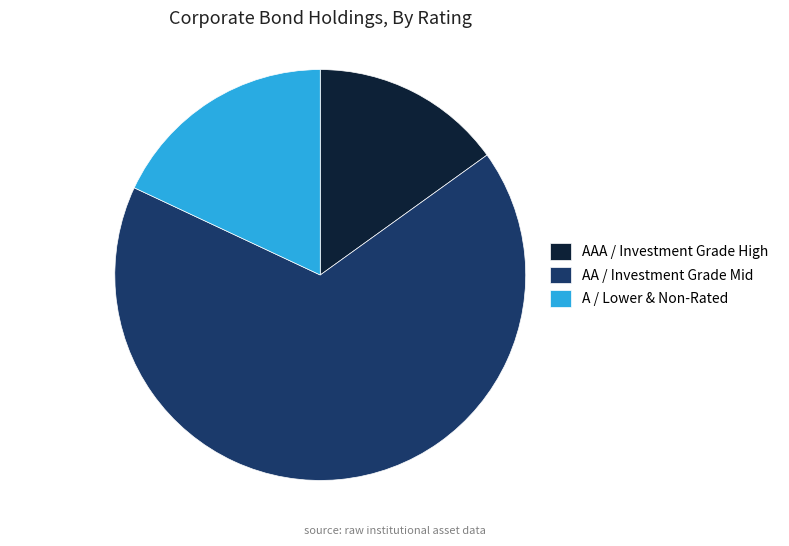

Which has a higher value, AA / Investment Grade Mid or A / Lower & Non-Rated?

AA / Investment Grade Mid